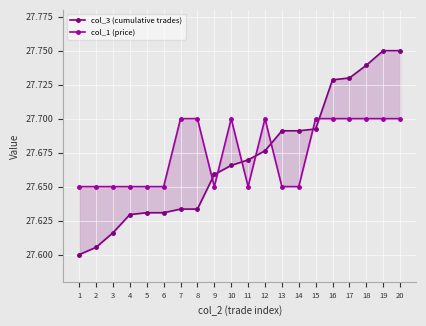

Which series has the largest total across all categories?

col_1 (price)